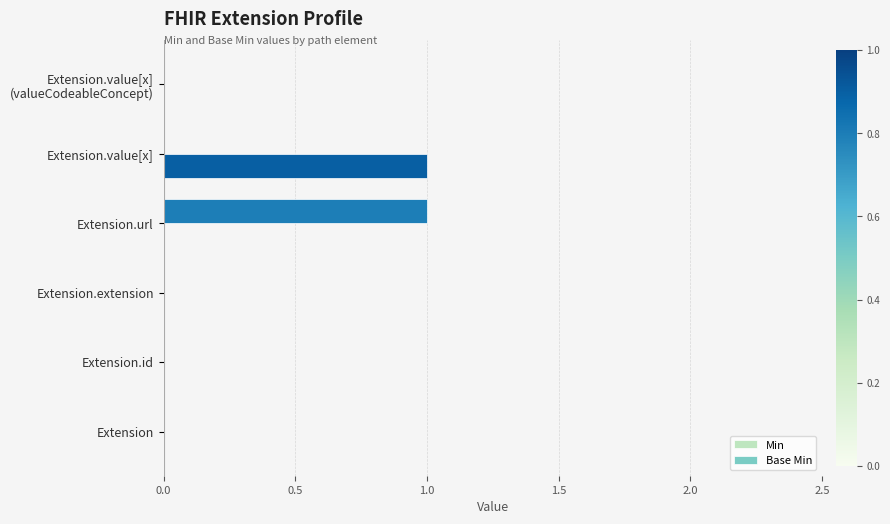

The value of Base Min at Extension.value[x] is 1. True or false?

True